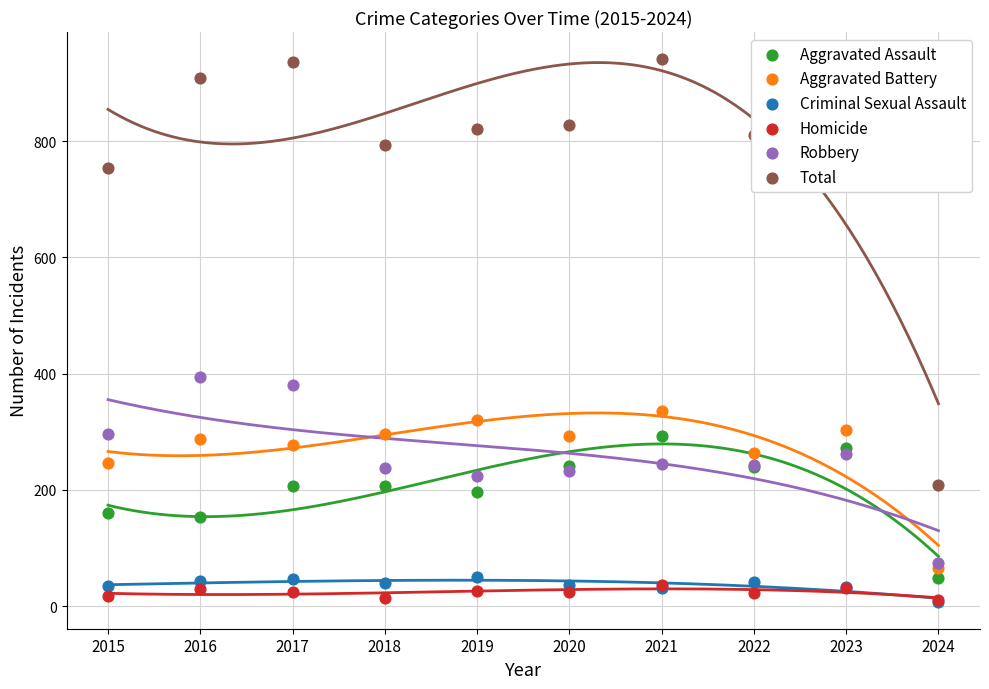

Is the value of Aggravated Battery at 2015 greater than the value of Total at 2024?

Yes